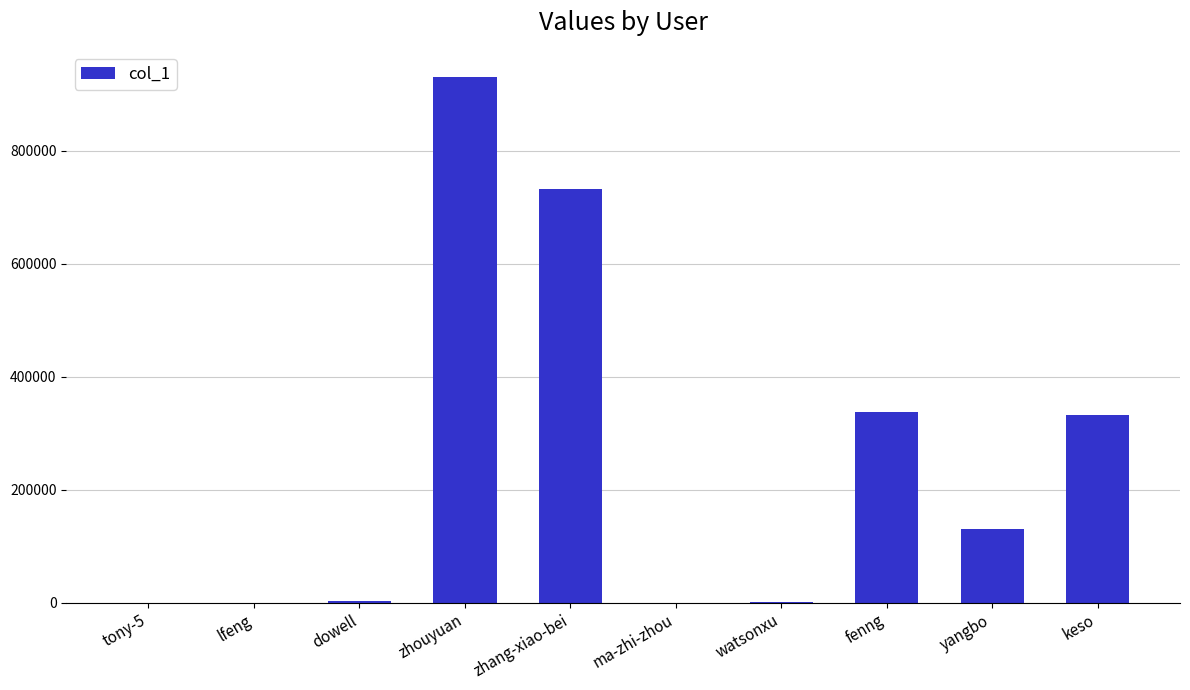

What is the sum of the values at ma-zhi-zhou and zhouyuan?

930427